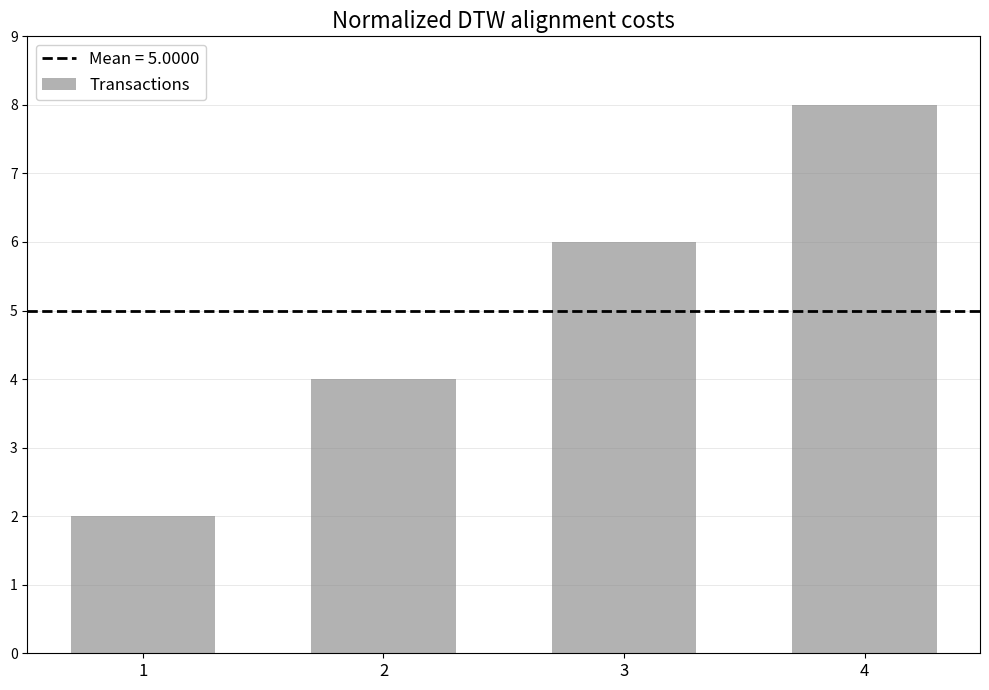

How many values are below 6?

2